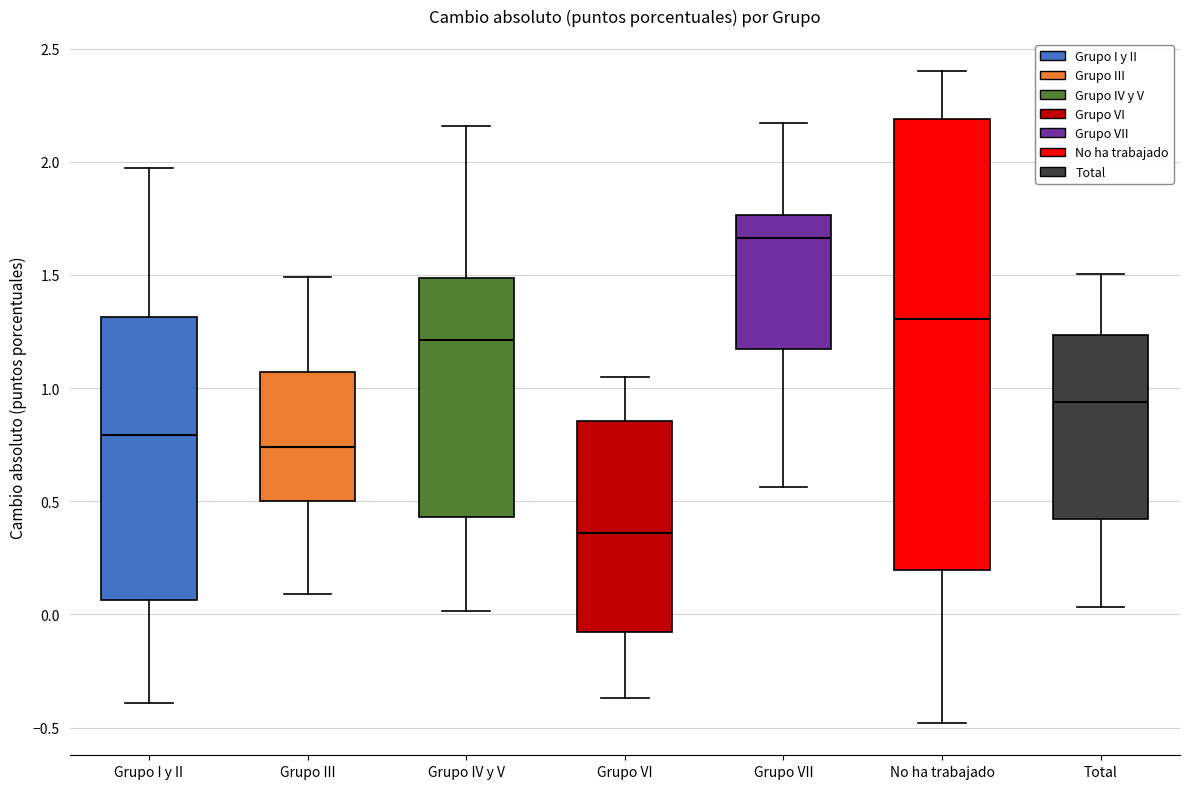

Reading left to right, read every box against the y-axis: the position of its median line, the range the box covers, and the ends of its whiskers. The values are not printed on the chart, so give them approximately, as read against the axis.

Grupo I y II: median 0.80, box 0.05 to 1.30, whiskers -0.40 to 1.95
Grupo III: median 0.75, box 0.50 to 1.05, whiskers 0.10 to 1.50
Grupo IV y V: median 1.20, box 0.45 to 1.50, whiskers 0.00 to 2.15
Grupo VI: median 0.35, box -0.10 to 0.85, whiskers -0.35 to 1.05
Grupo VII: median 1.65, box 1.15 to 1.75, whiskers 0.55 to 2.15
No ha trabajado: median 1.30, box 0.20 to 2.20, whiskers -0.50 to 2.40
Total: median 0.95, box 0.40 to 1.25, whiskers 0.05 to 1.50